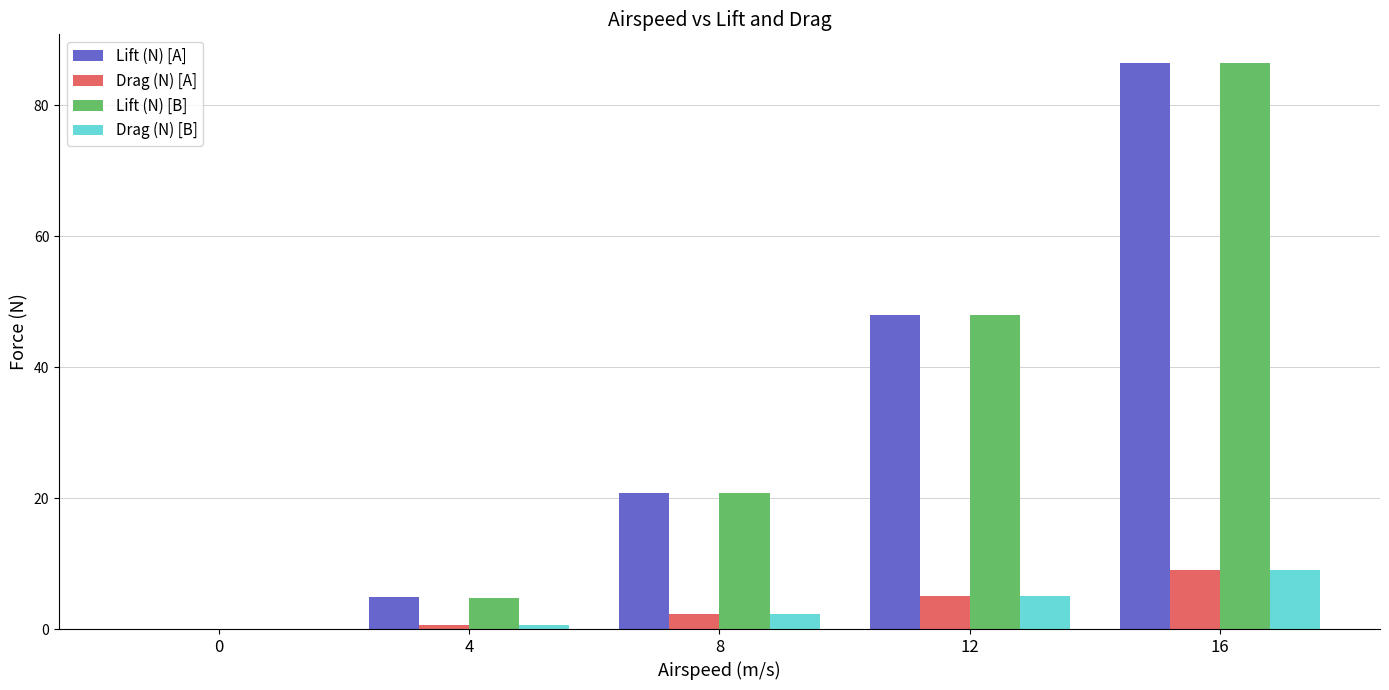

Which series changed the most between 0 and 16?

Lift (N) [A]